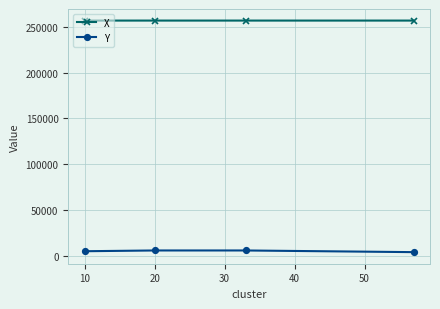

What is the value of the X point at the 2nd from the left?

256885.4